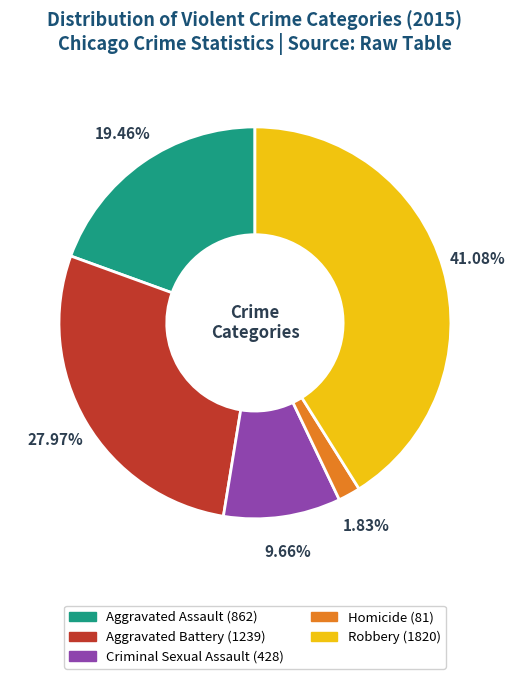

Which category has the smallest portion of the pie?

Homicide